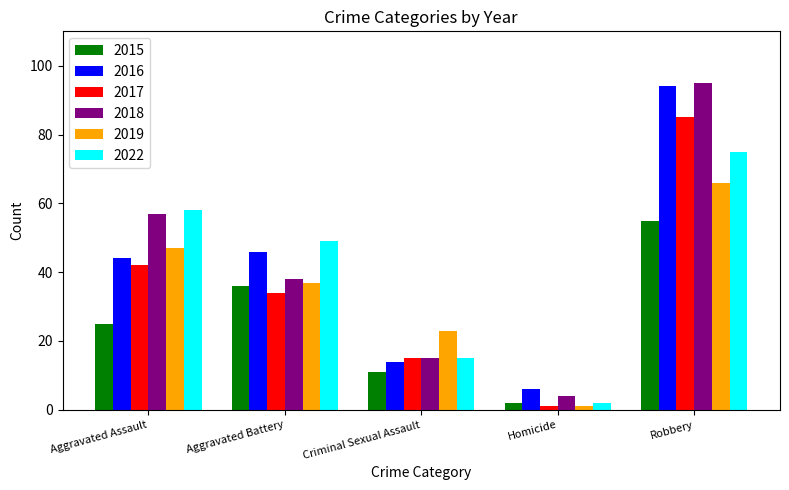

Which category has the highest value in the 2018 series?

Robbery